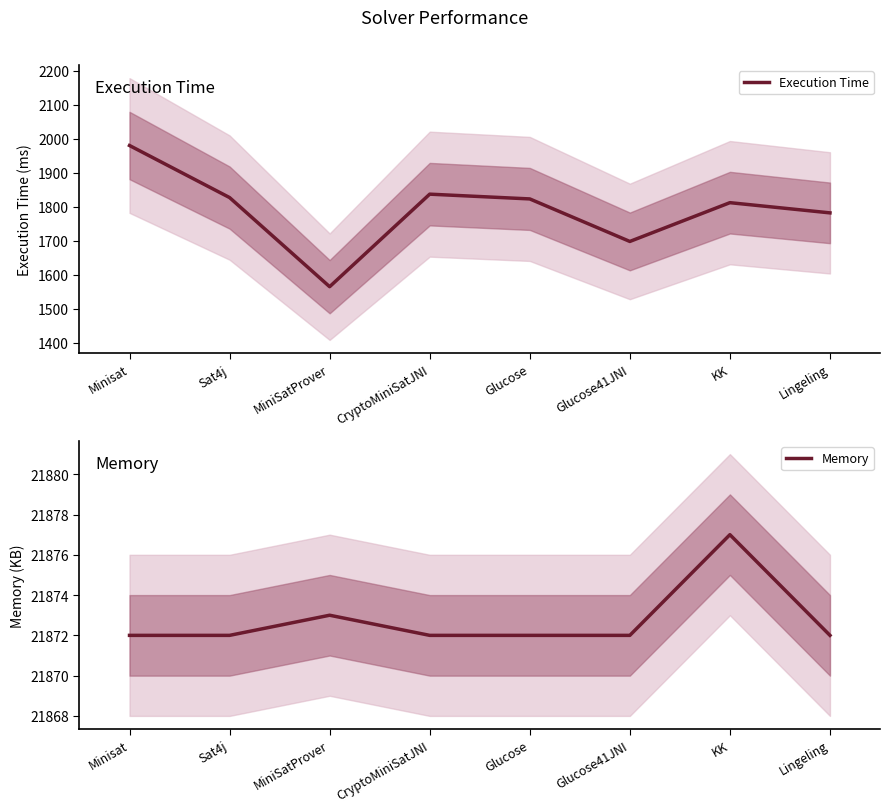

True or false: Execution Time and Memory cross at least once.

False